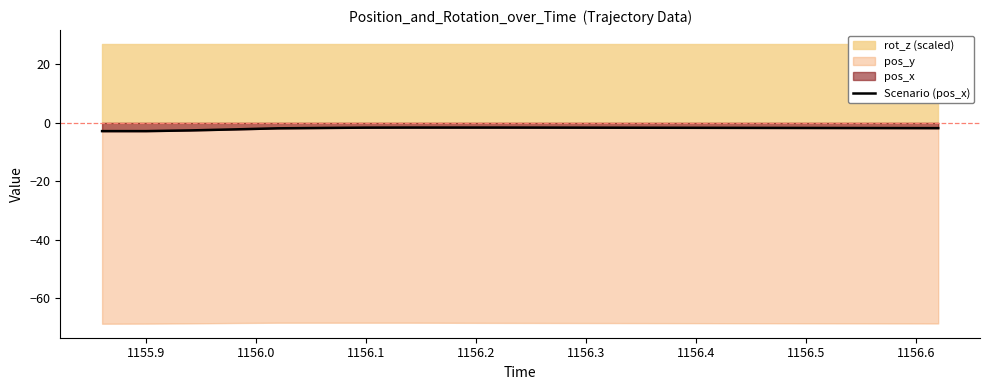

What is the lowest value of the Scenario (pos_x) series?

-2.8